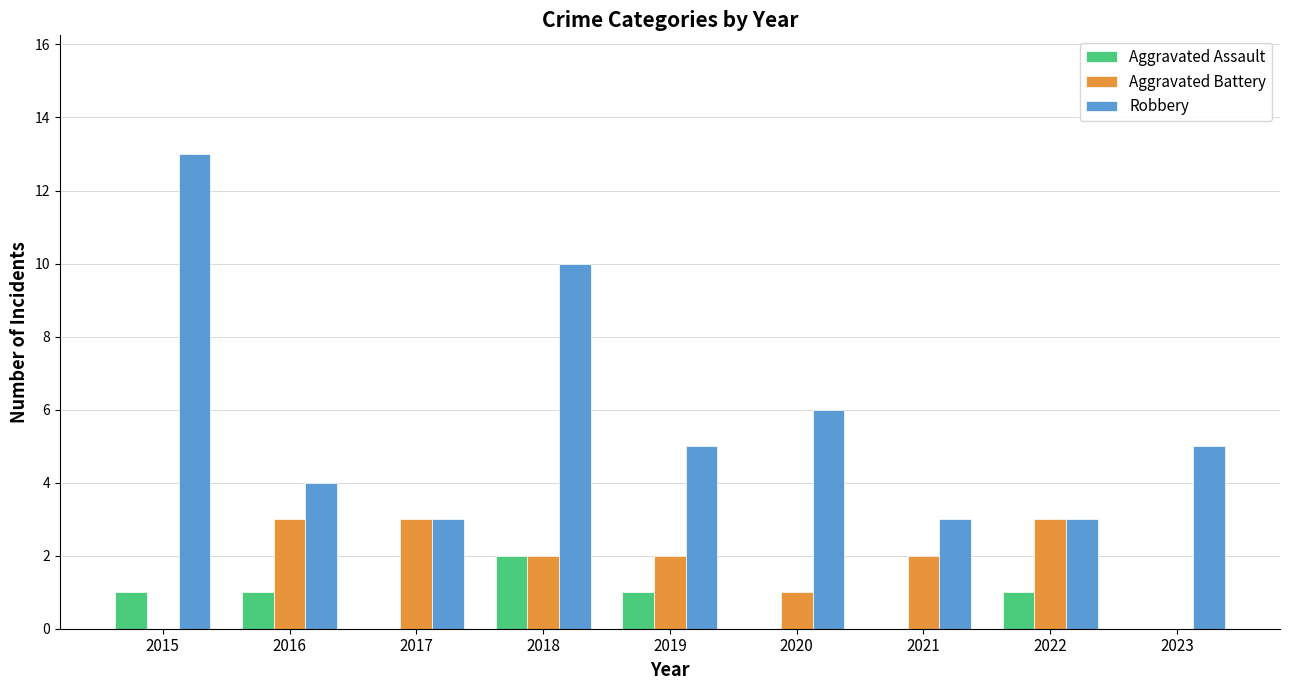

Are the bars grouped side by side (vs. stacked)?

Yes